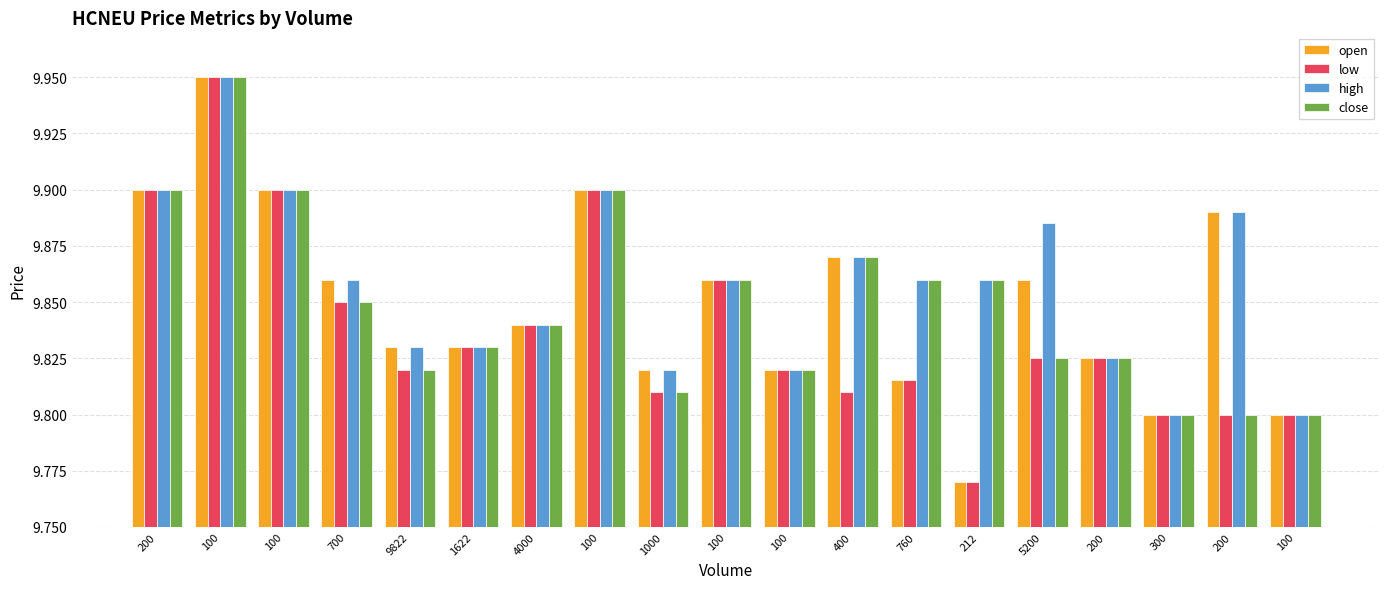

What is the sum of the close values at 1000 and 300?

19.6